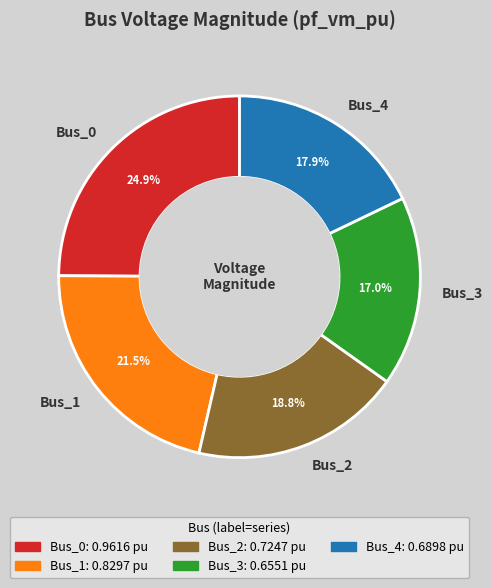

To the nearest percent, what is the difference between the largest and smallest slice percentages?

8%